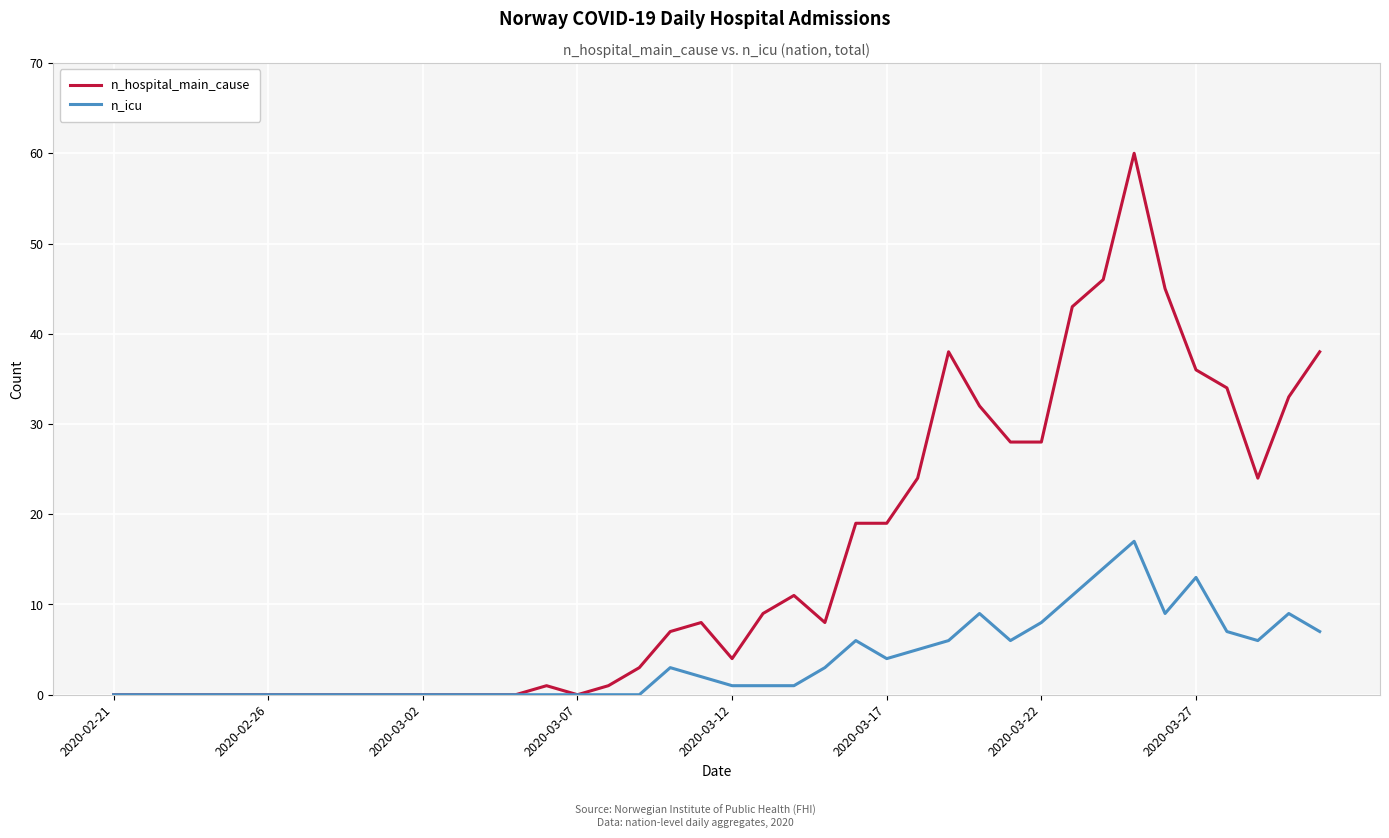

Does the chart have visible grid lines?

Yes